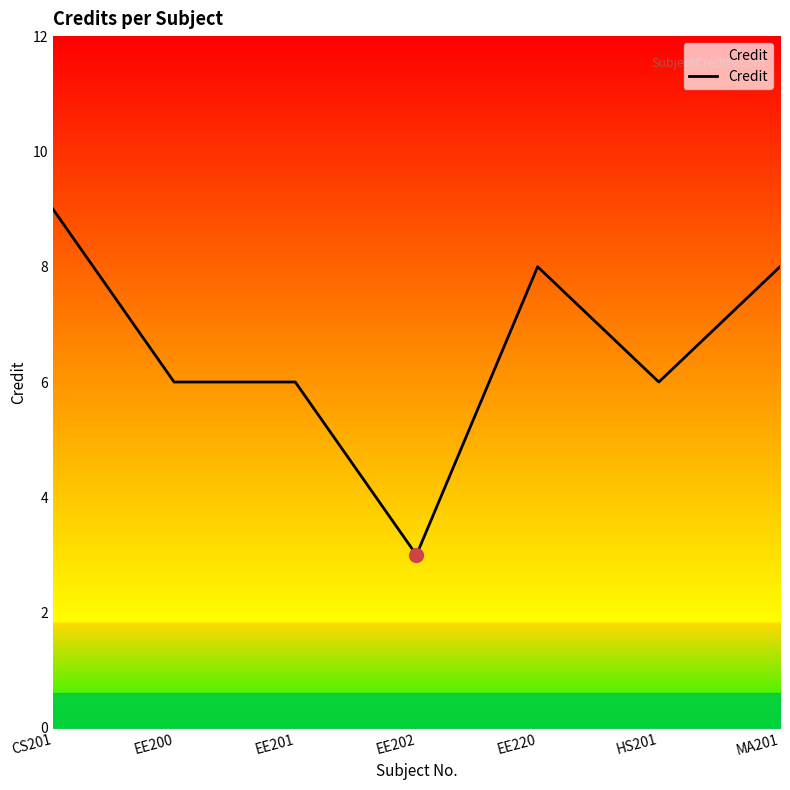

Reading left to right, extract all data points from this chart.

CS201=9	EE200=6	EE201=6	EE202=3	EE220=8	HS201=6	MA201=8